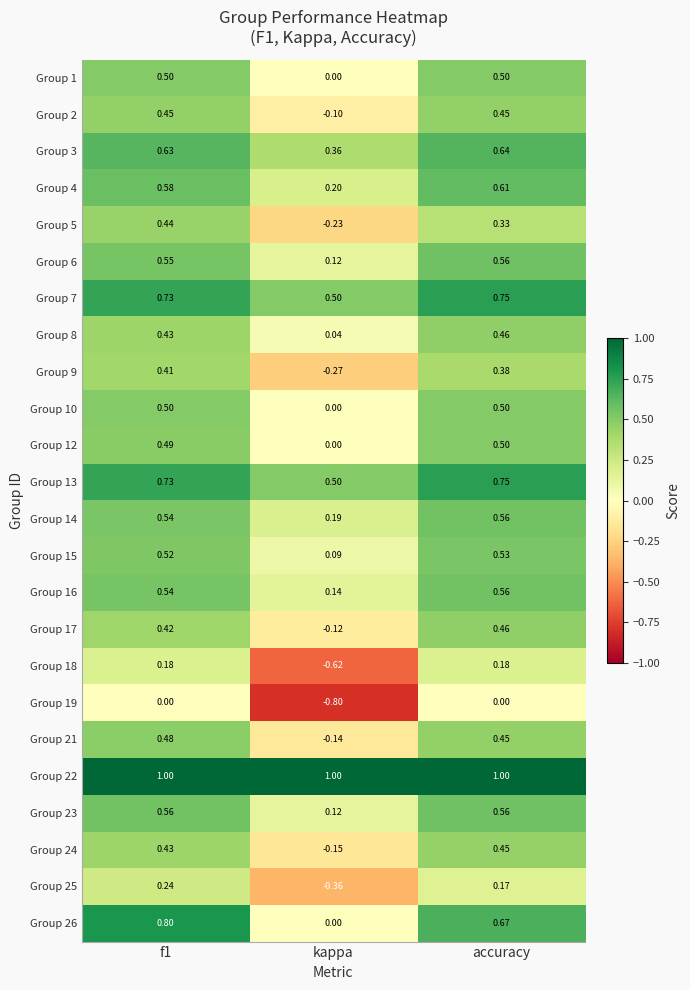

Is the value of Group 9 at accuracy greater than the value of Group 8 at f1?

No